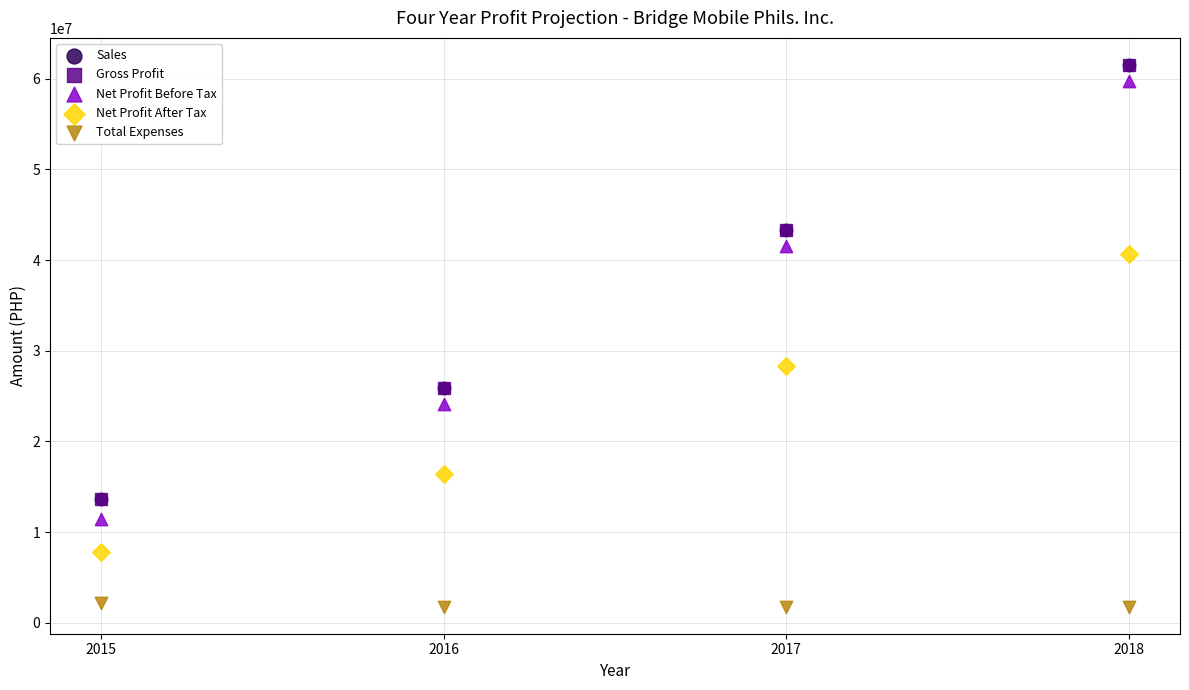

Which series reaches the minimum Y coordinate?

Total Expenses